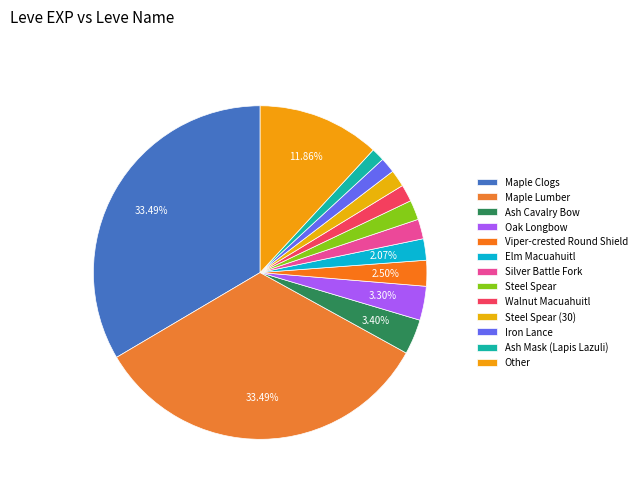

How many slices are in this pie chart?

13